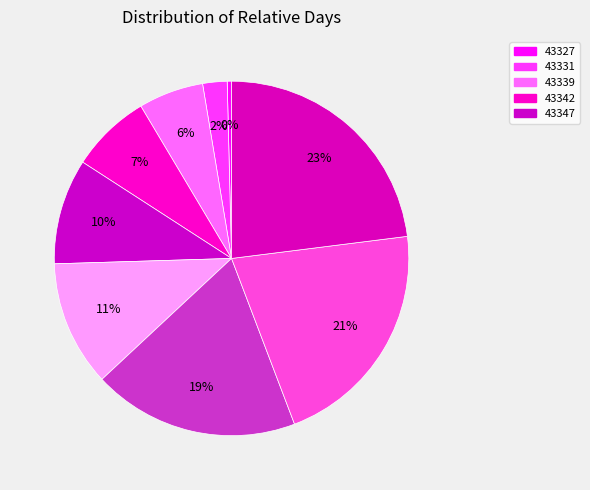

How many segments does this pie chart have?

9